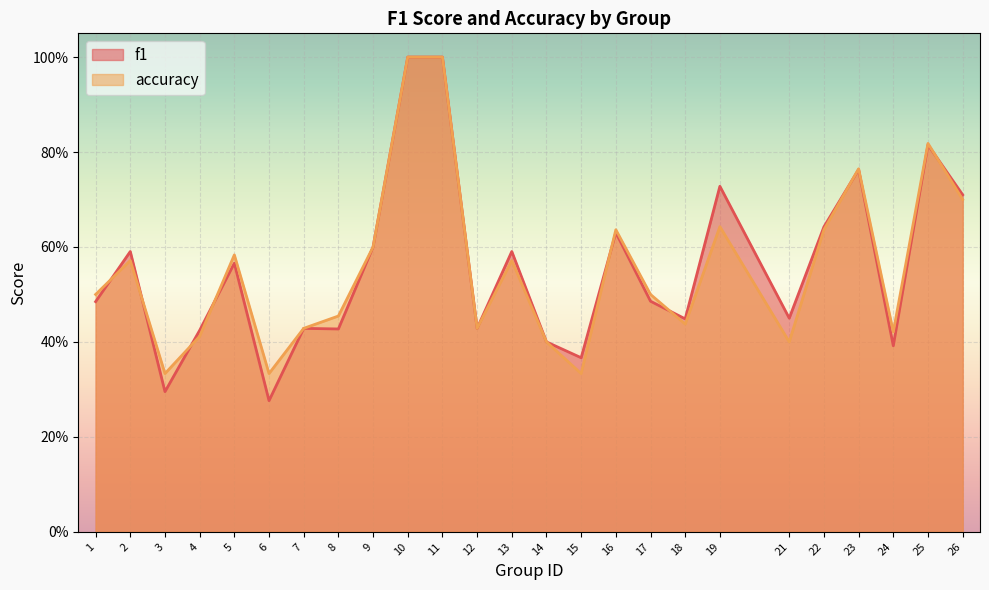

What is the value of the f1 point at the 9th from the left?

0.6